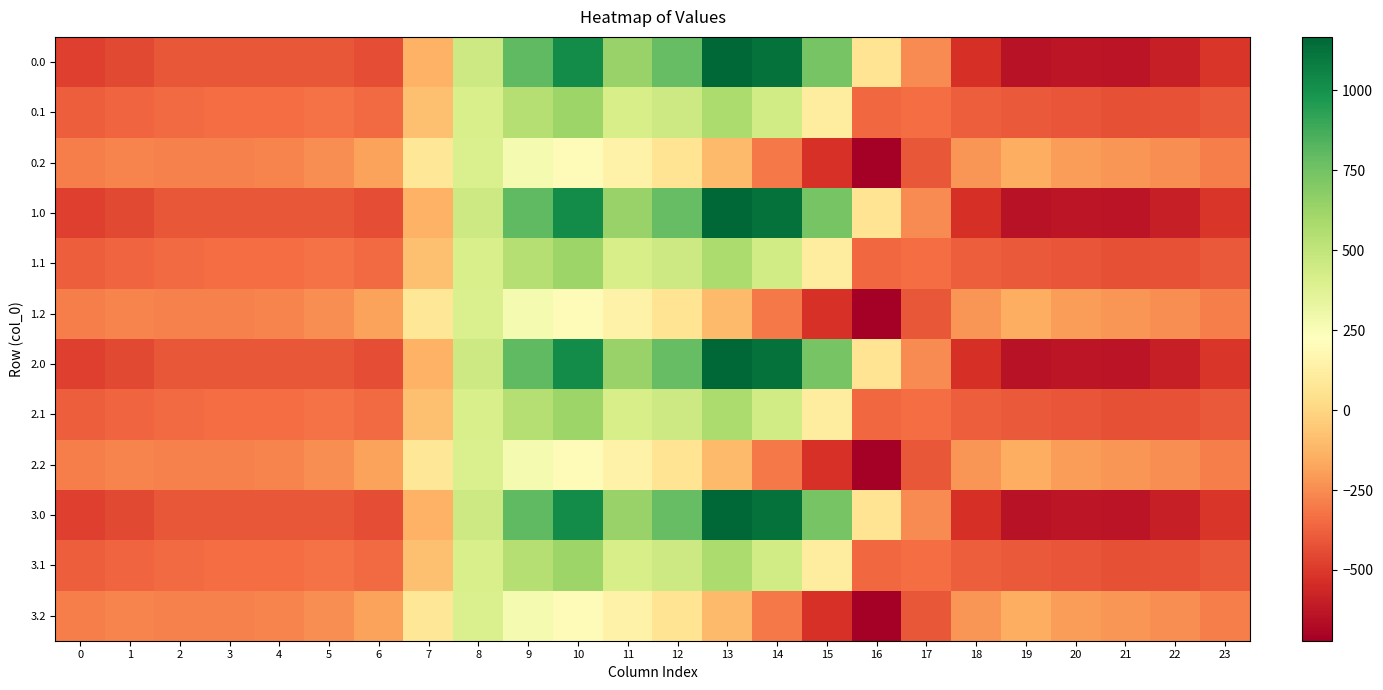

At how many categories does at least one series exceed 14?

10